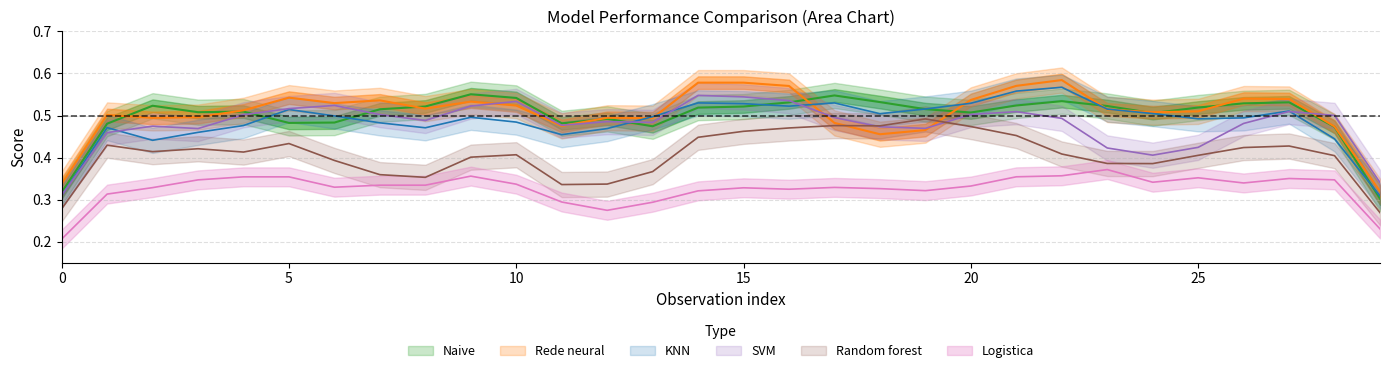

True or false: Rede neural has a value of 0.5 at 5.

True